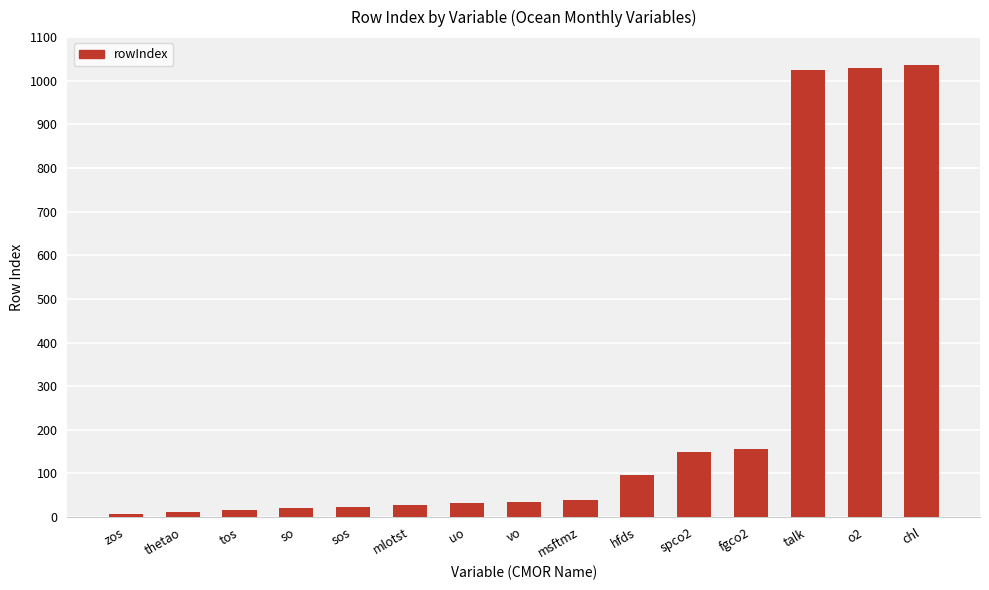

What is the greatest value displayed?

1036